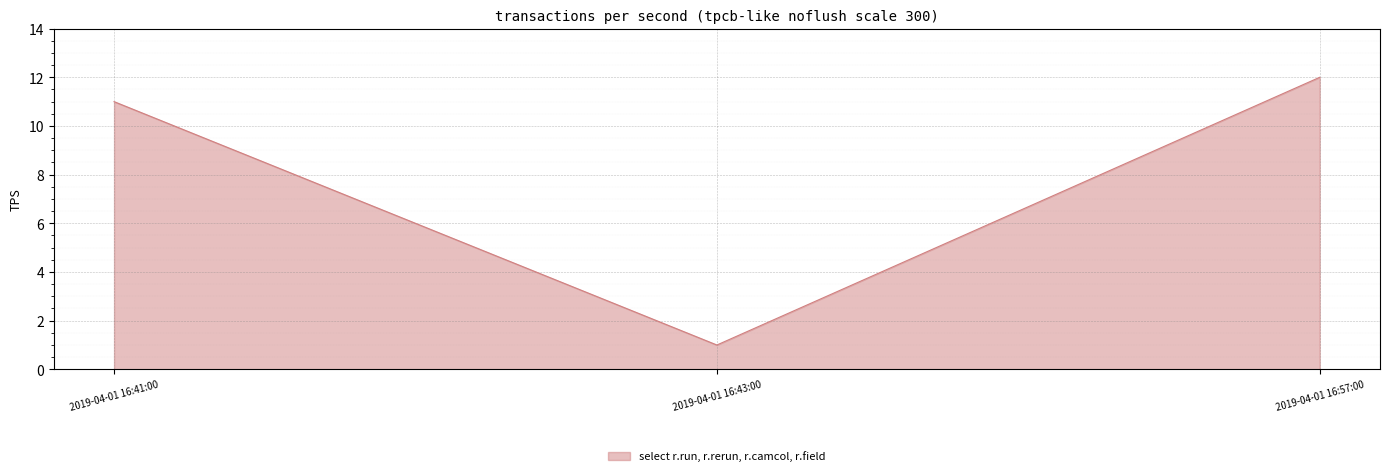

What is the greatest value displayed?

12